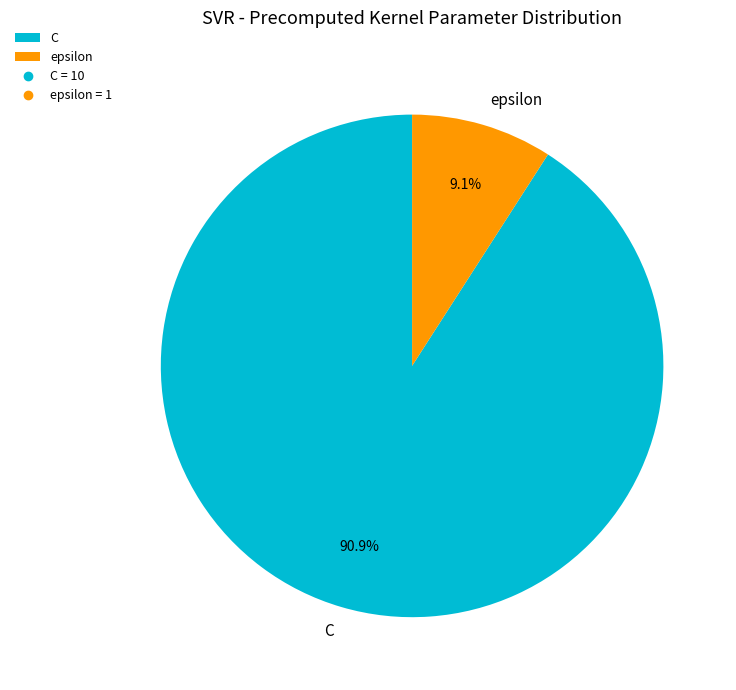

To the nearest percent, what is the difference between the epsilon and C slice percentages?

82%